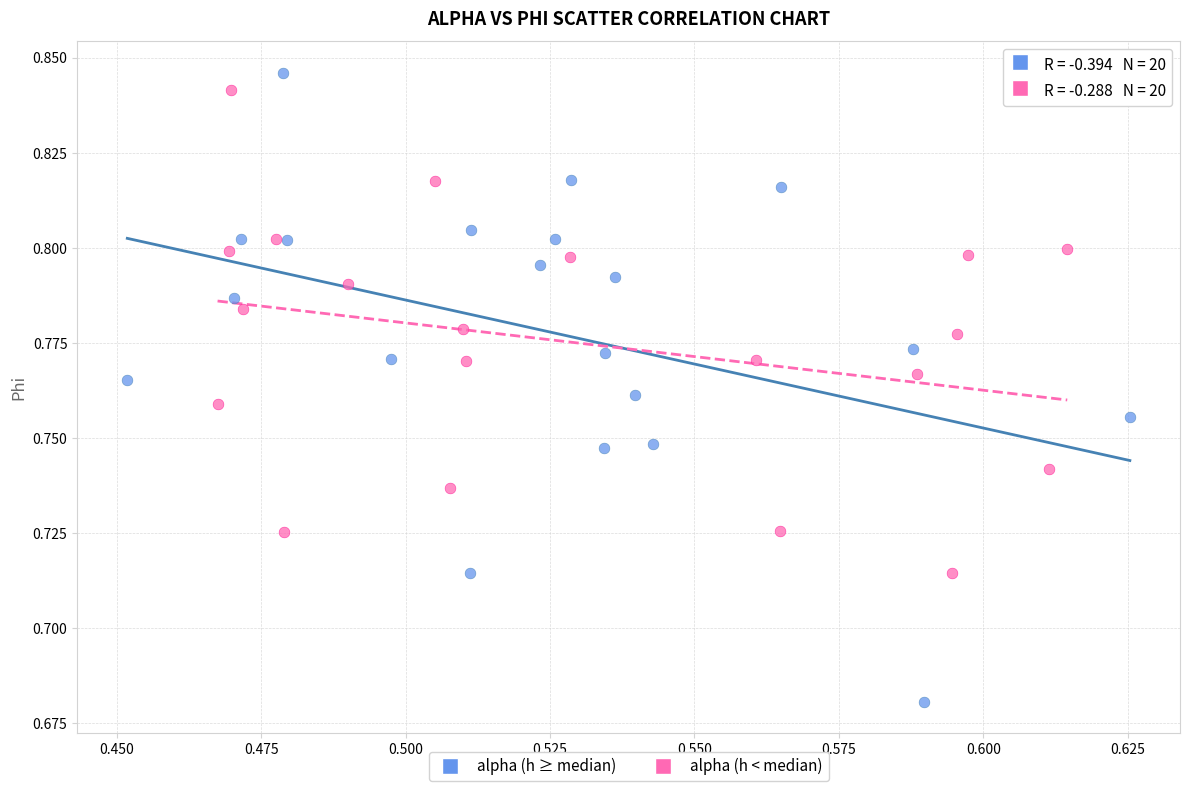

Which series contains the highest Y value?

alpha (h ≥ median)